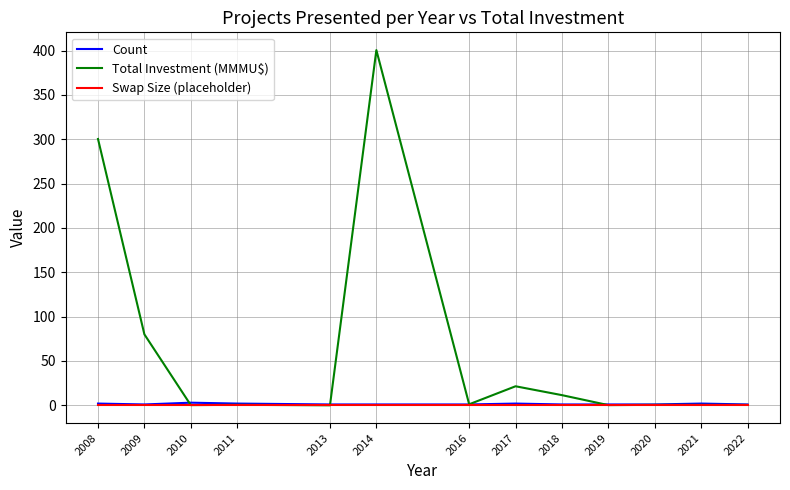

At which label does Total Investment (MMMU$) reach its peak?

2014